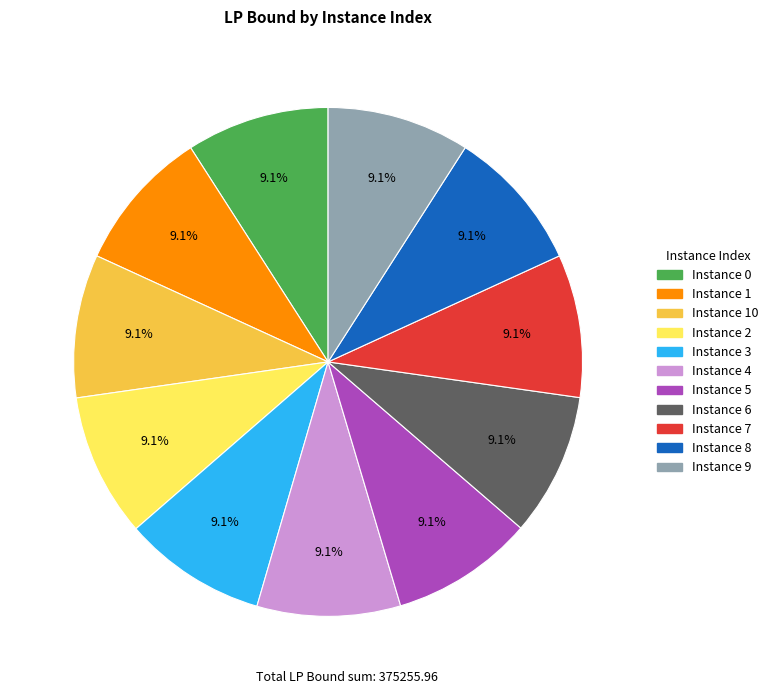

Does any single category account for the majority?

No